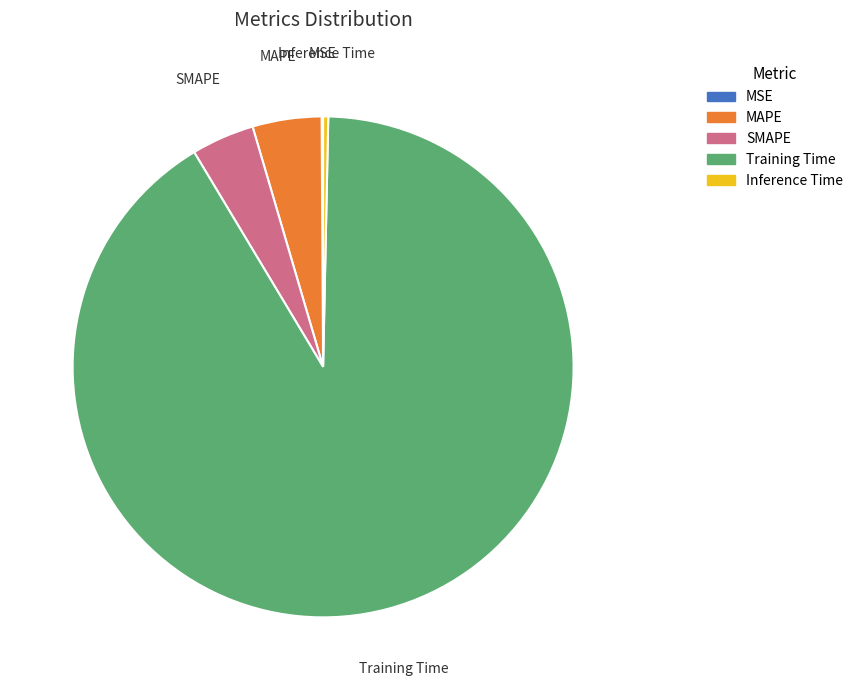

What is the largest slice in the pie chart?

Training Time